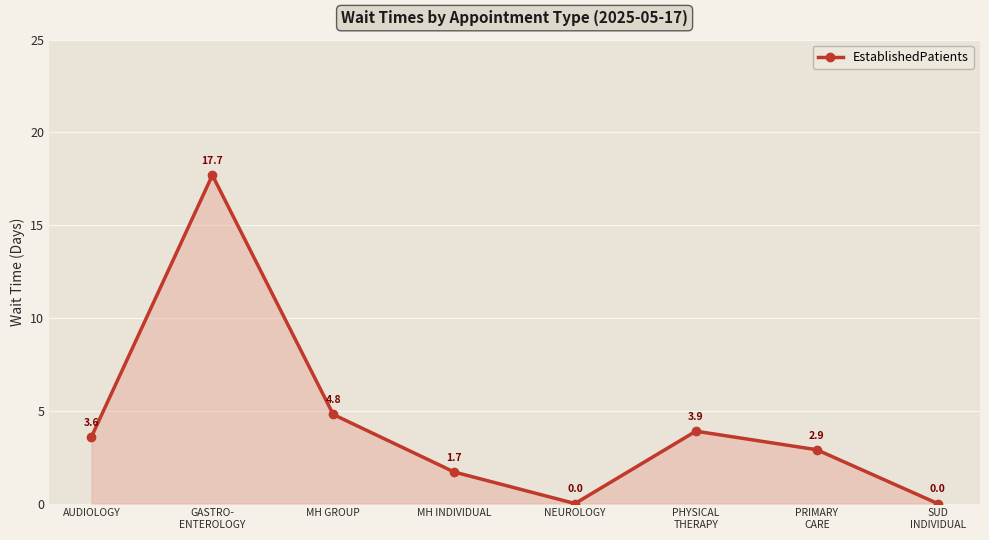

Reading left to right, what are all the values shown in this chart?

3.6	17.7	4.8	1.7	0.0	3.9	2.9	0.0